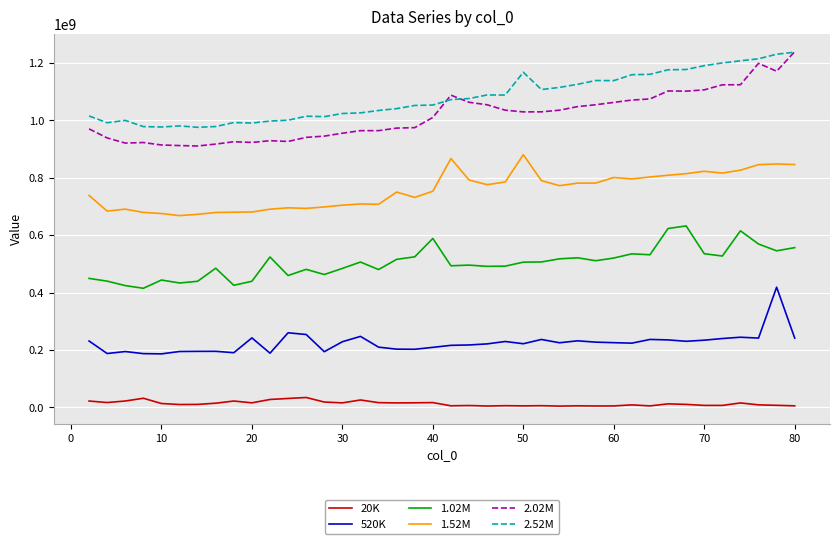

True or false: 2.02M and 520K cross at least once.

False